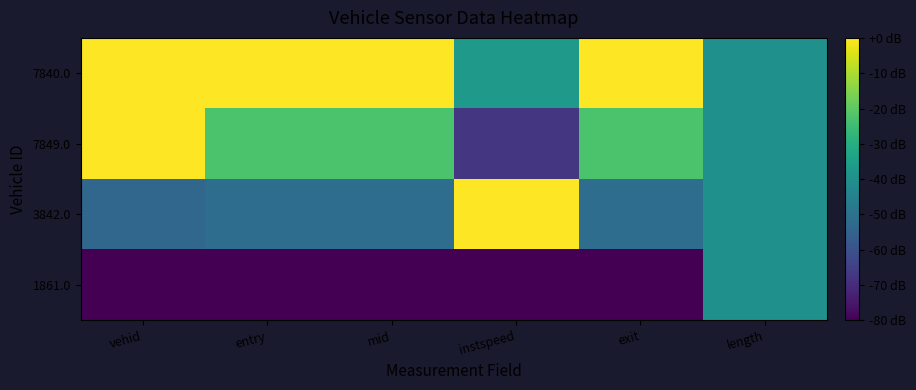

Rank the series by their maximum value, from highest to lowest.

3842.0, 7849.0, 7840.0, 1861.0